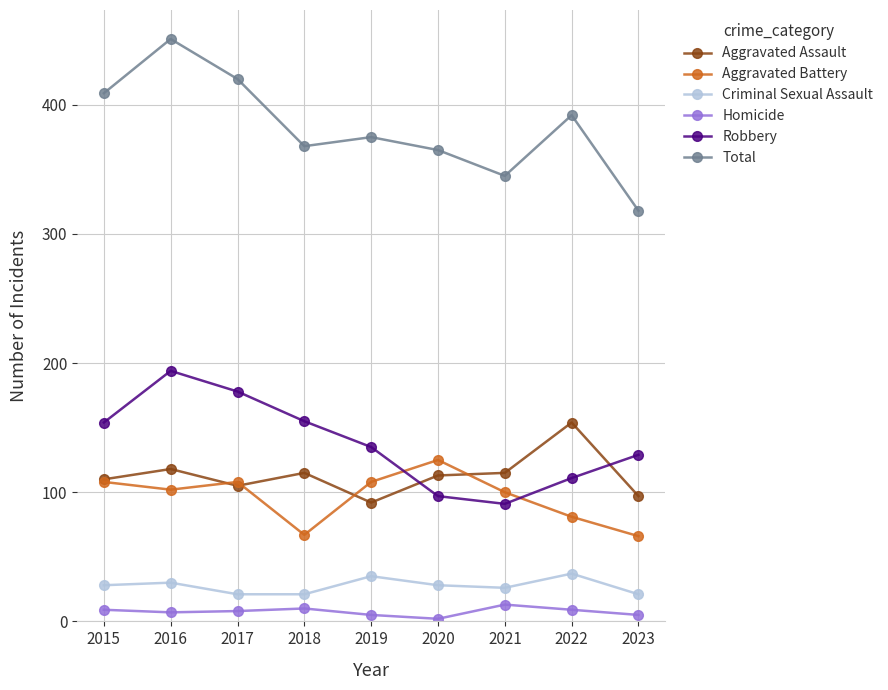

How many data points does each series have?

9